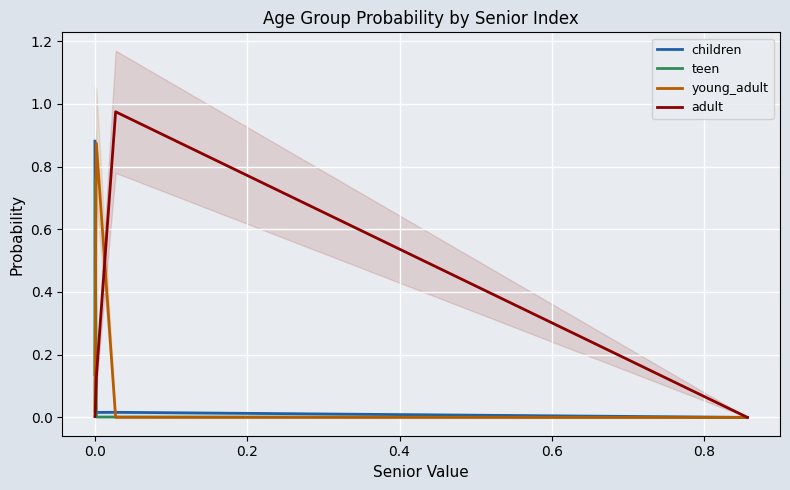

After their last crossing, which series has the higher values: young_adult or children?

children